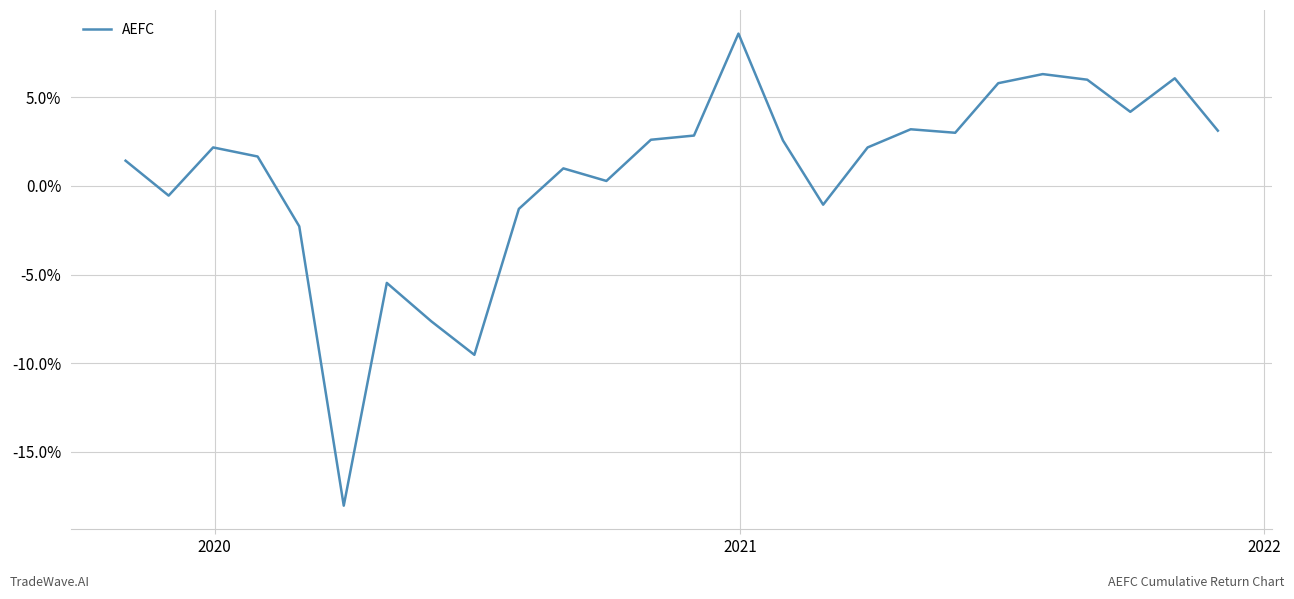

Reading right to left, list all the values displayed in this chart.

0.0	0.1	0.0	0.1	0.1	0.1	0.0	0.0	0.0	-0.0	0.0	0.1	0.0	0.0	0.0	0.0	-0.0	-0.1	-0.1	-0.1	-0.2	-0.0	0.0	0.0	-0.0	0.0